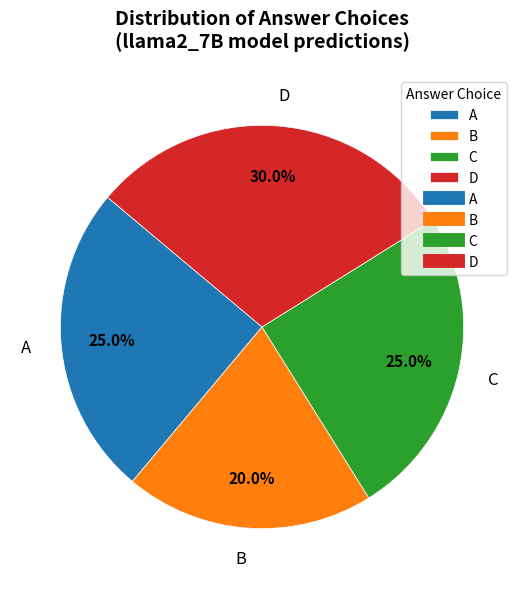

Which has a higher value, B or A?

A